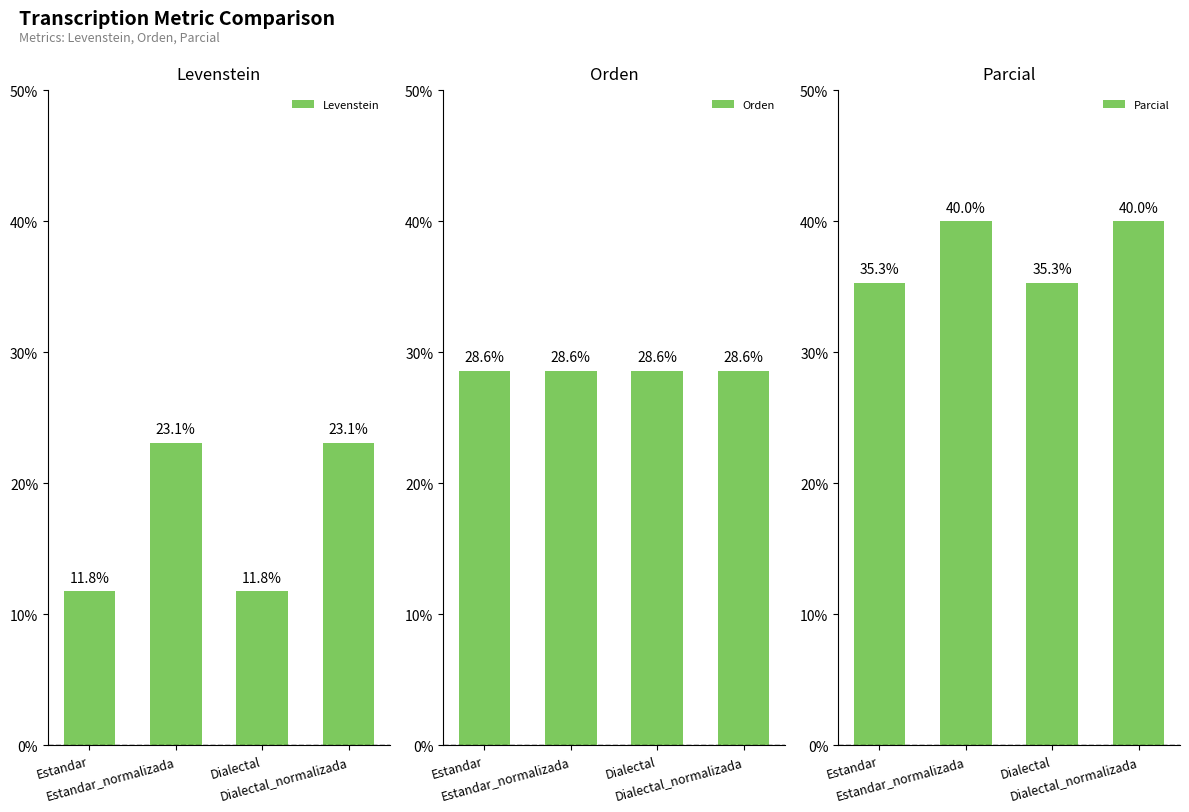

At which label does Levenstein first exceed 23?

Estandar_normalizada